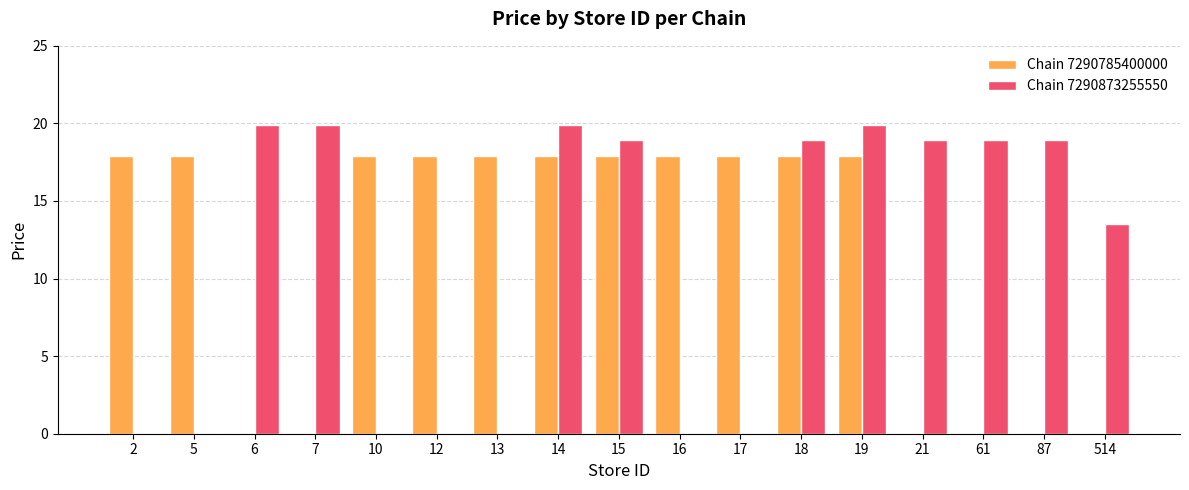

At which label does Chain 7290785400000 first exceed 17?

2